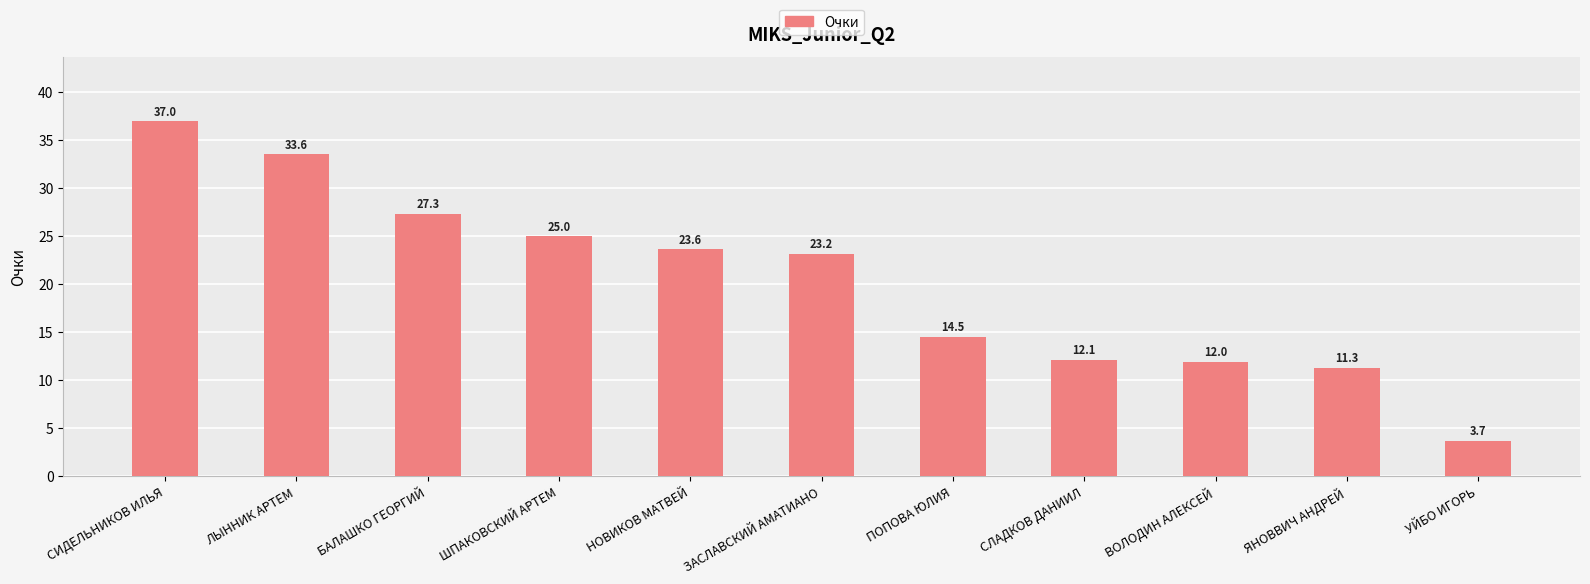

What is the approximate value at СЛАДКОВ ДАНИИЛ?

12.1